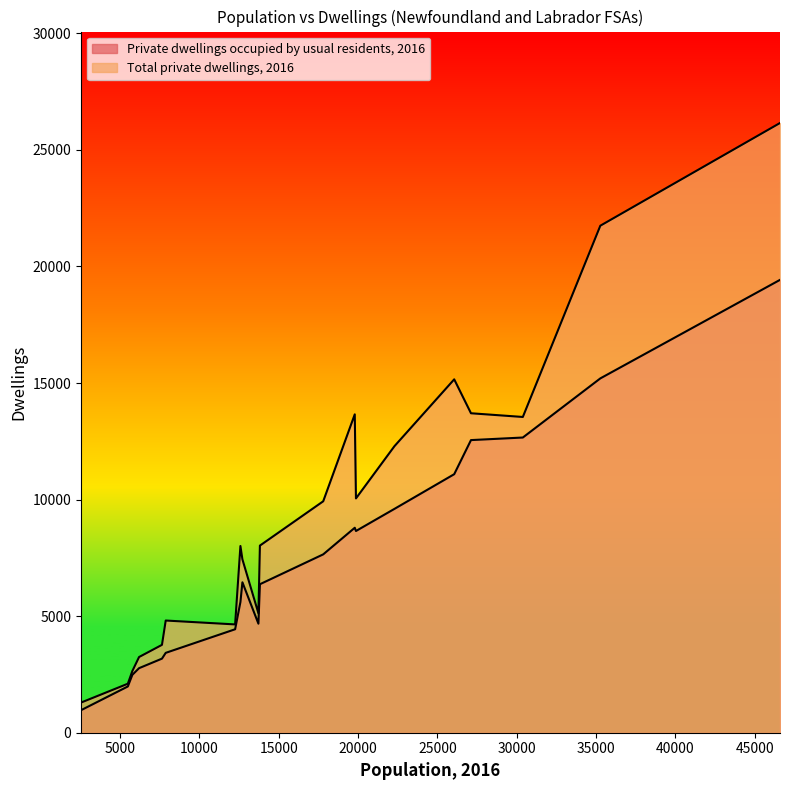

What position from the right is 7880?

14